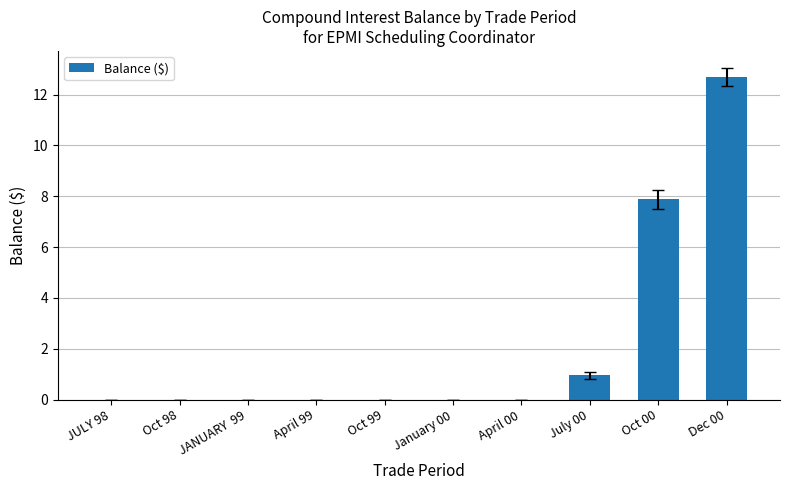

What is the sum of all values?

21.5